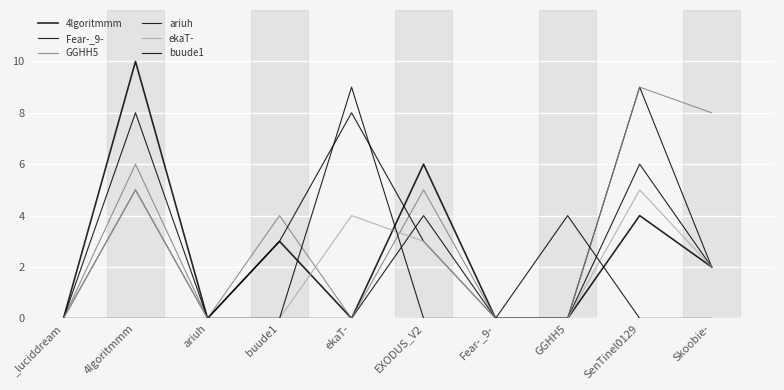

Reading left to right, extract all data points from this chart.

4lgoritmmm: 0	10	0	3	0	6	0	0	4	2
Fear-_9-: 0	5	0	0	0	4	0	0	9	2
GGHH5: 0	6	0	4	0	5	0	0	9	8
ariuh: 0	8	0	3	8	3	0	0	6	2
ekaT-: 0	5	0	0	4	3	0	0	5	2
buude1: 0	0	0	0	9	0	0	4	0	0